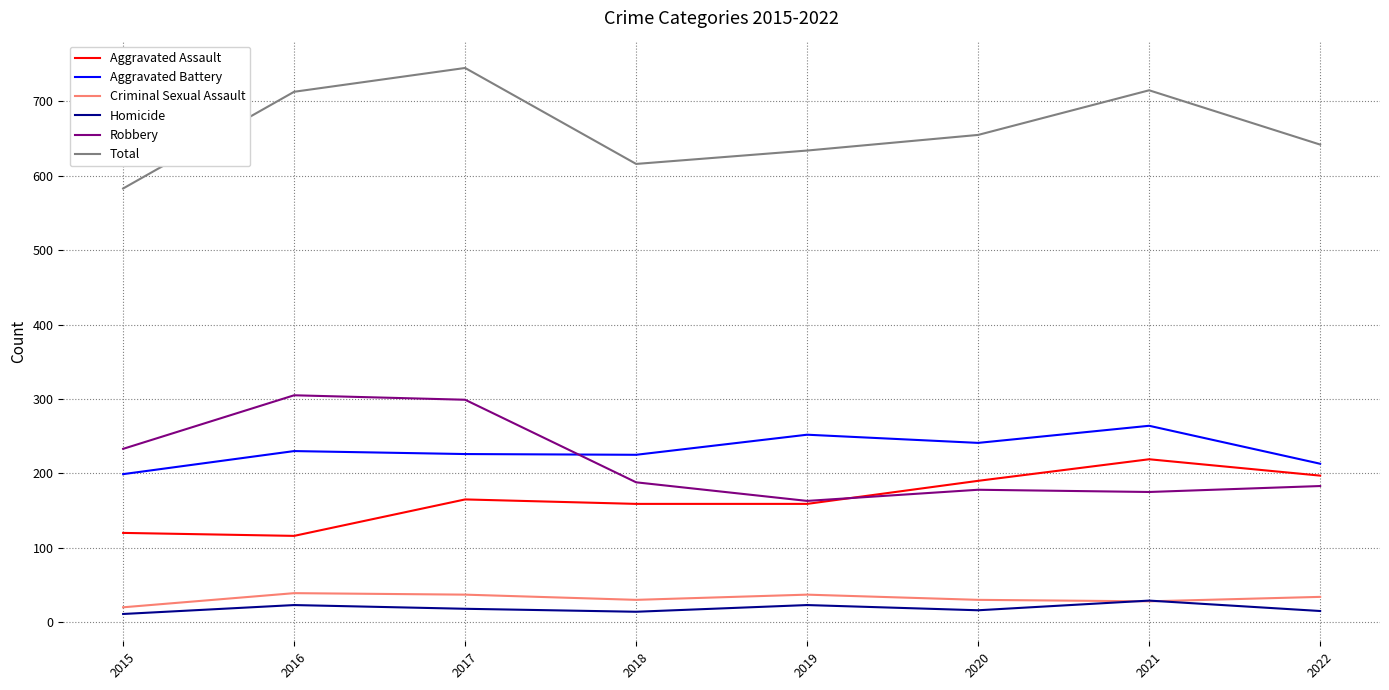

The Aggravated Assault series shows 262 at 2017. True or false?

False